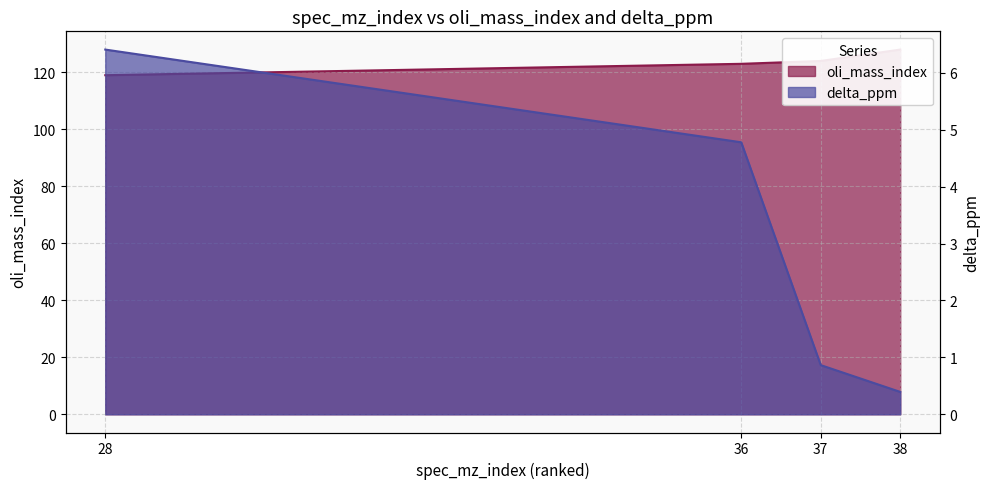

Where does the oli_mass_index series first go above 124?

38